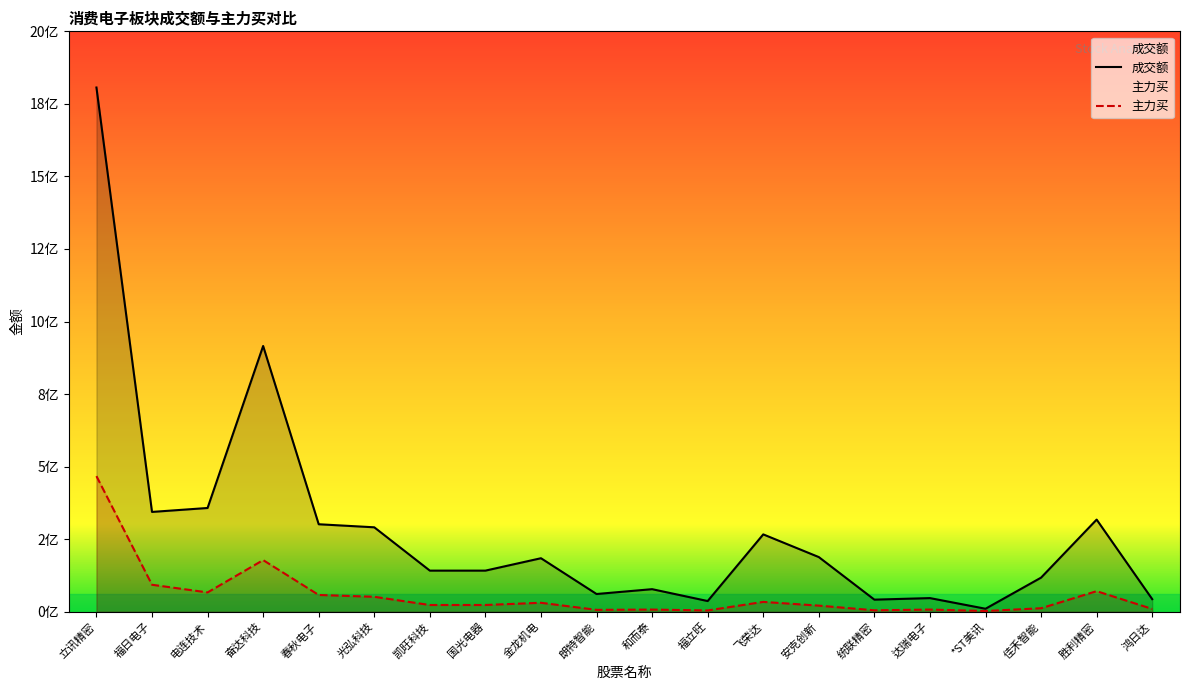

True or false: 主力买 and 成交额 intersect in this chart.

False